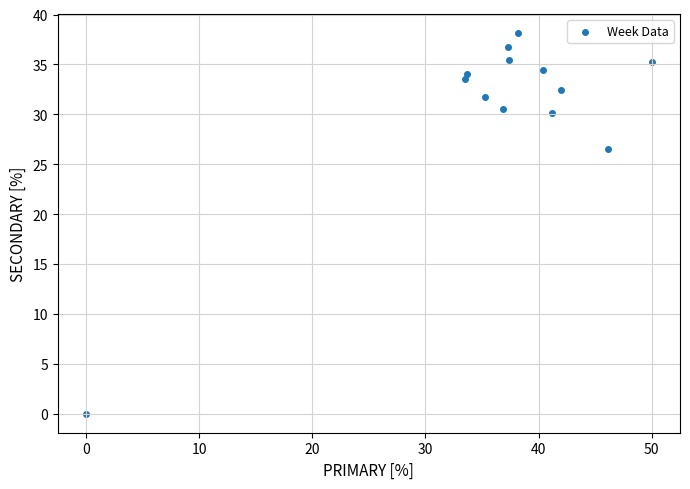

What is the range of Y values (max minus min)?

38.1